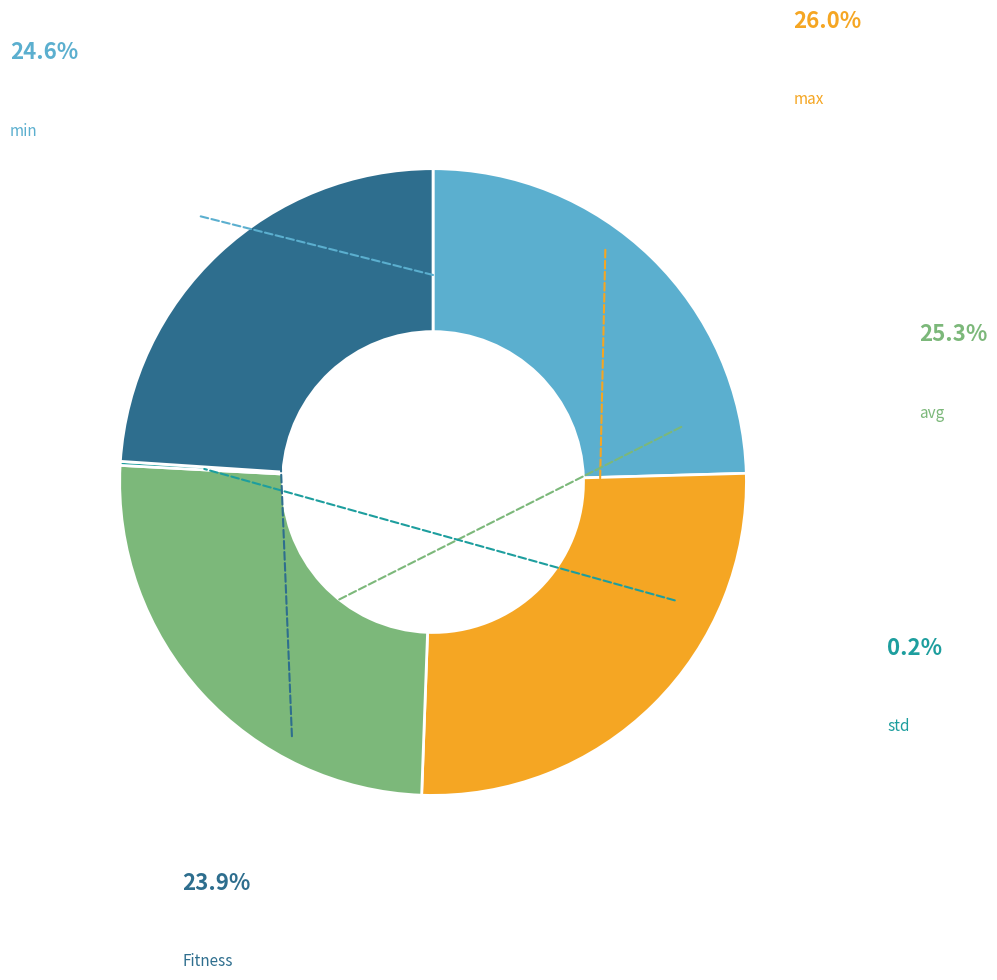

To the nearest percent, what is the combined percentage of max and std?

26%